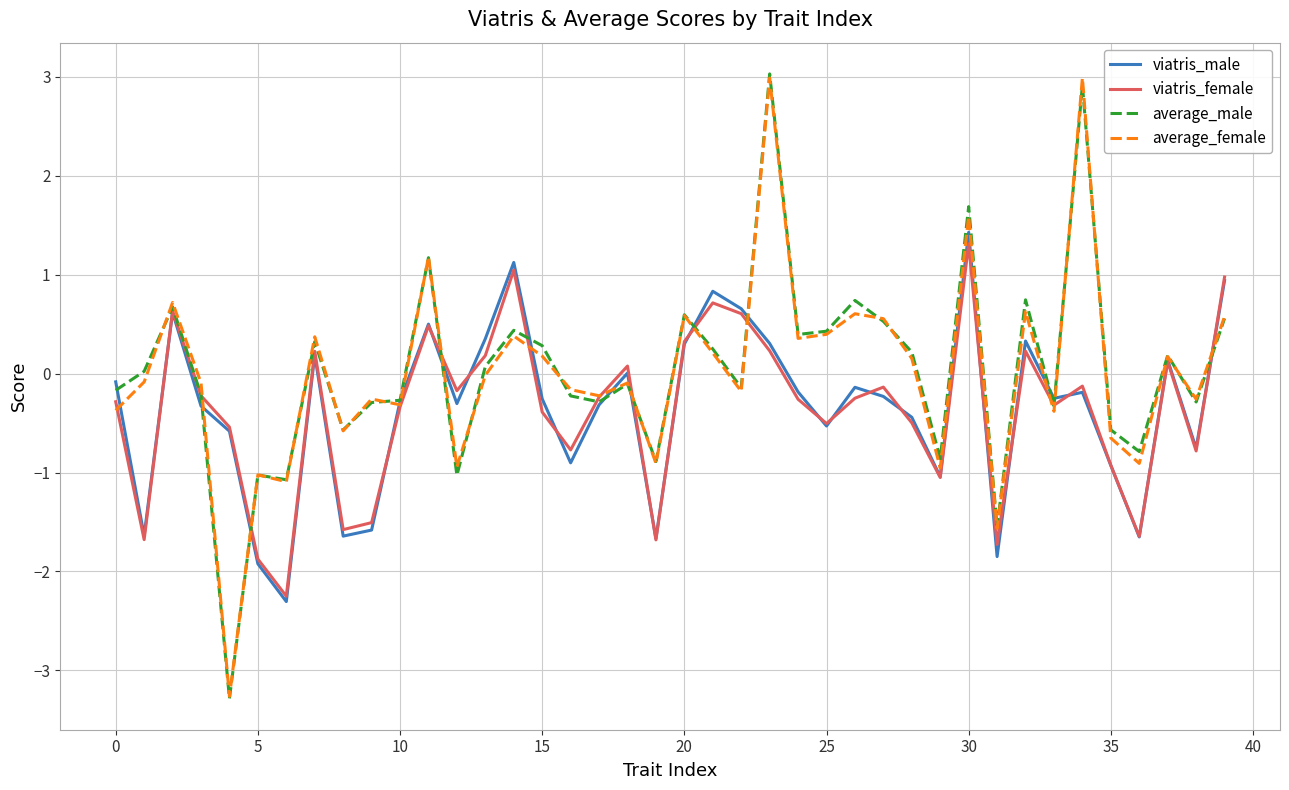

What is the minimum value for viatris_female?

-2.3